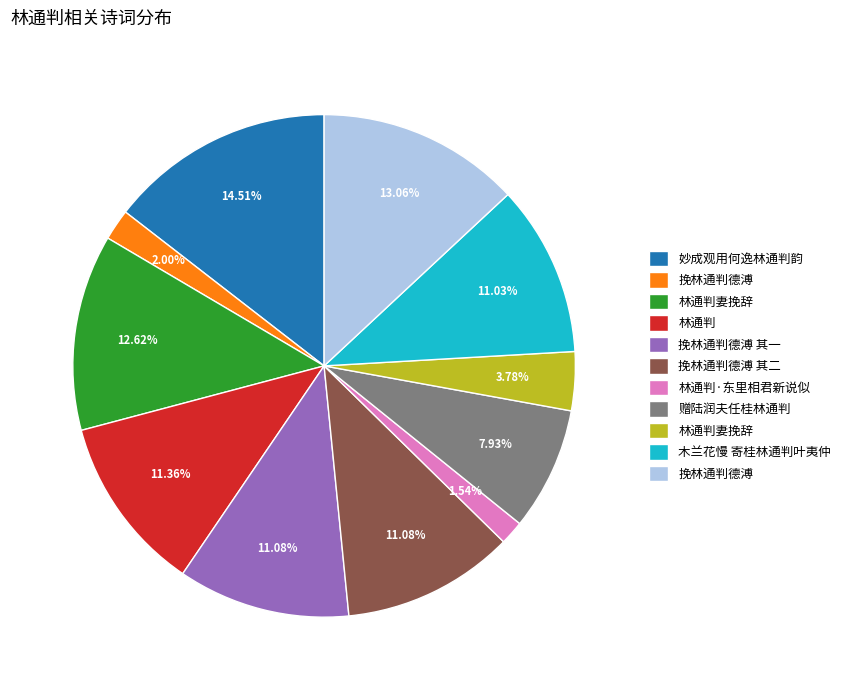

Is there a majority slice in this chart?

No